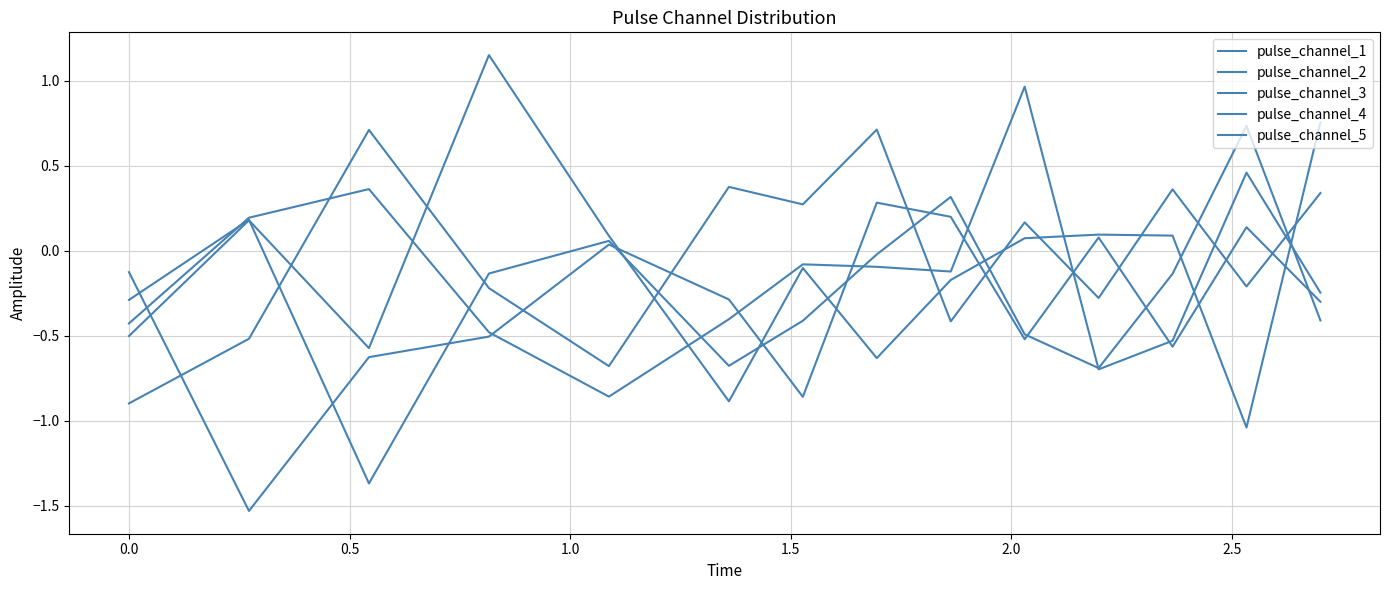

Reading left to right, extract all data points from this chart.

pulse_channel_1: -0.9	-0.5	0.7	-0.2	-0.7	0.4	0.3	0.7	-0.4	0.2	-0.3	0.4	-0.2	0.3
pulse_channel_2: -0.4	0.2	0.4	-0.5	-0.9	-0.4	-0.1	-0.1	-0.1	1.0	-0.7	-0.5	0.5	-0.2
pulse_channel_3: -0.3	0.2	-1.4	-0.1	0.1	-0.7	-0.4	-0.0	0.3	-0.5	-0.7	-0.1	0.7	-0.4
pulse_channel_4: -0.1	-1.5	-0.6	-0.5	0.0	-0.3	-0.9	0.3	0.2	-0.5	0.1	-0.6	0.1	-0.3
pulse_channel_5: -0.5	0.2	-0.6	1.1	0.1	-0.9	-0.1	-0.6	-0.2	0.1	0.1	0.1	-1.0	0.8